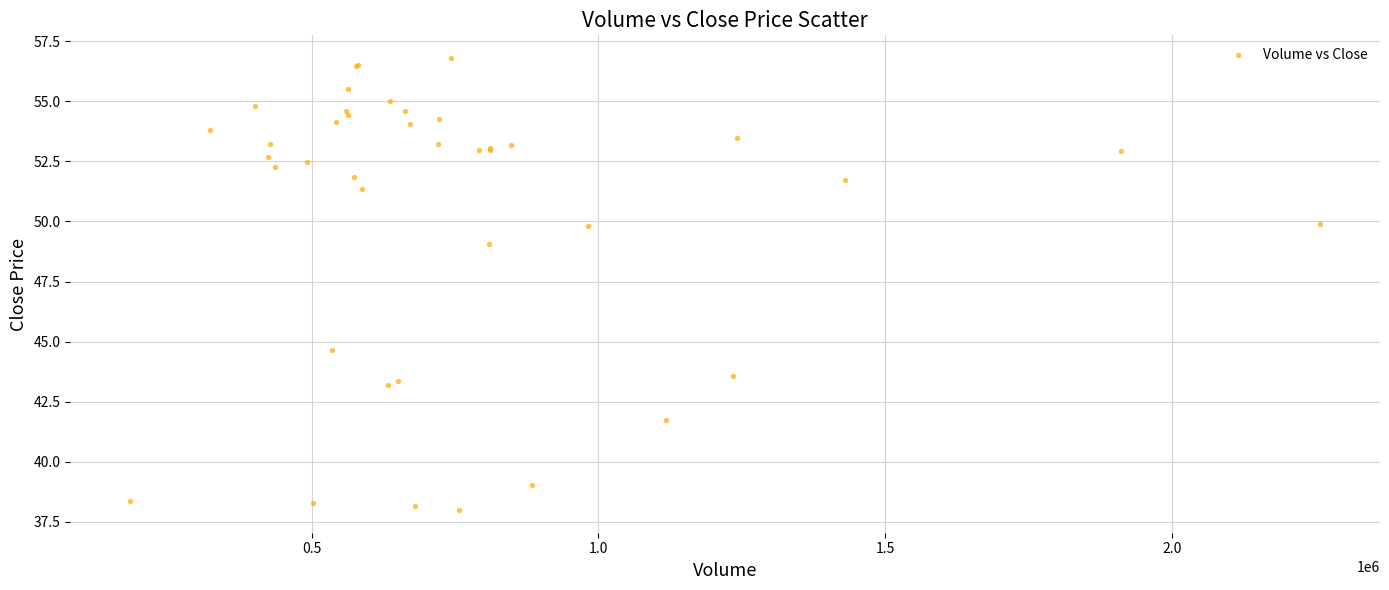

What Y value in the scatter plot is closest to 47?

49.1